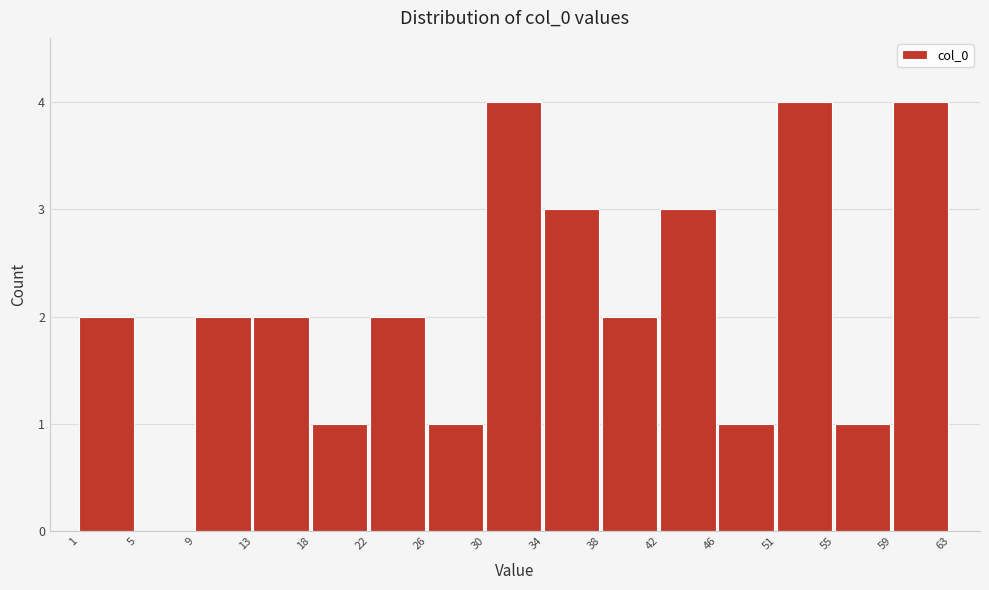

How tall is the bar that spans 55 to 59 on the x-axis? The values are not printed on the chart, so give them approximately, as read against the axis.

1